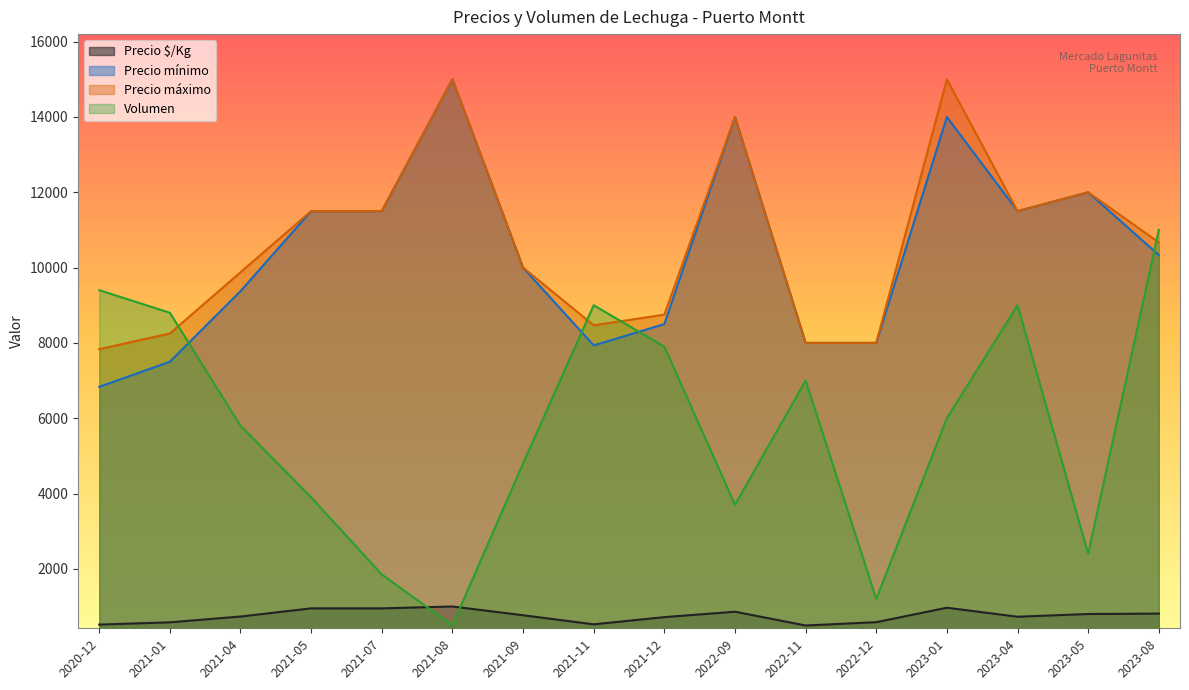

At which label does Precio máximo reach its minimum?

2020-12